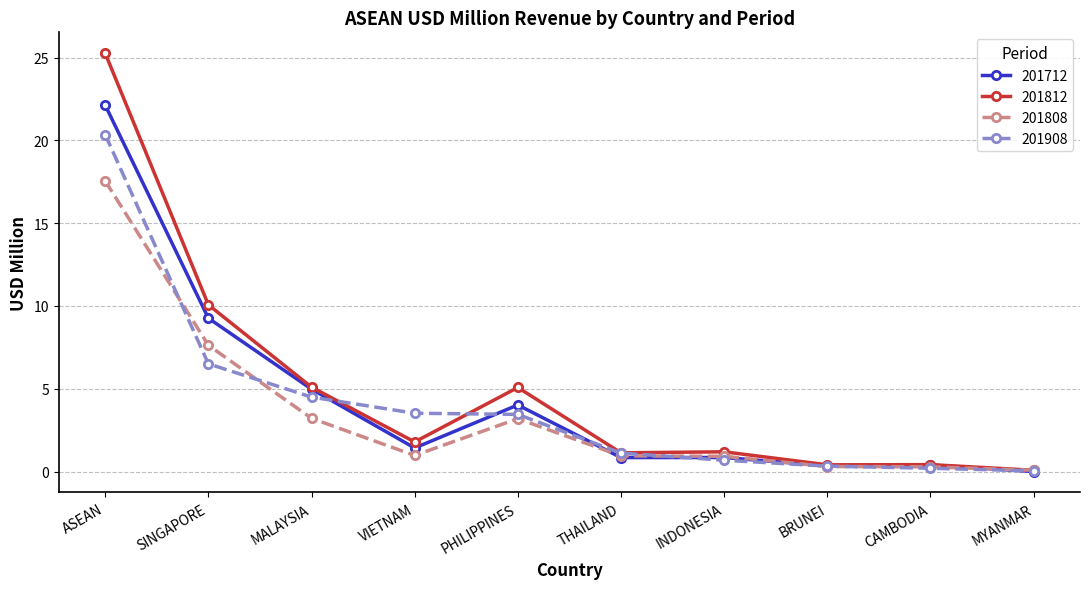

What is the maximum value for 201908?

20.4